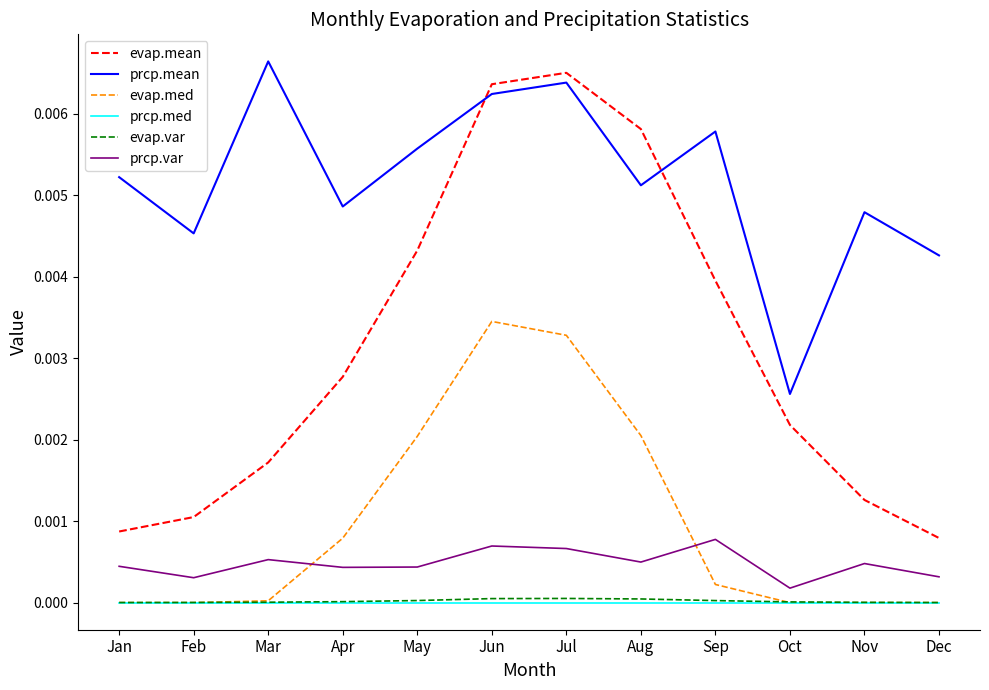

Which category has the highest value in the evap.med series?

Jun